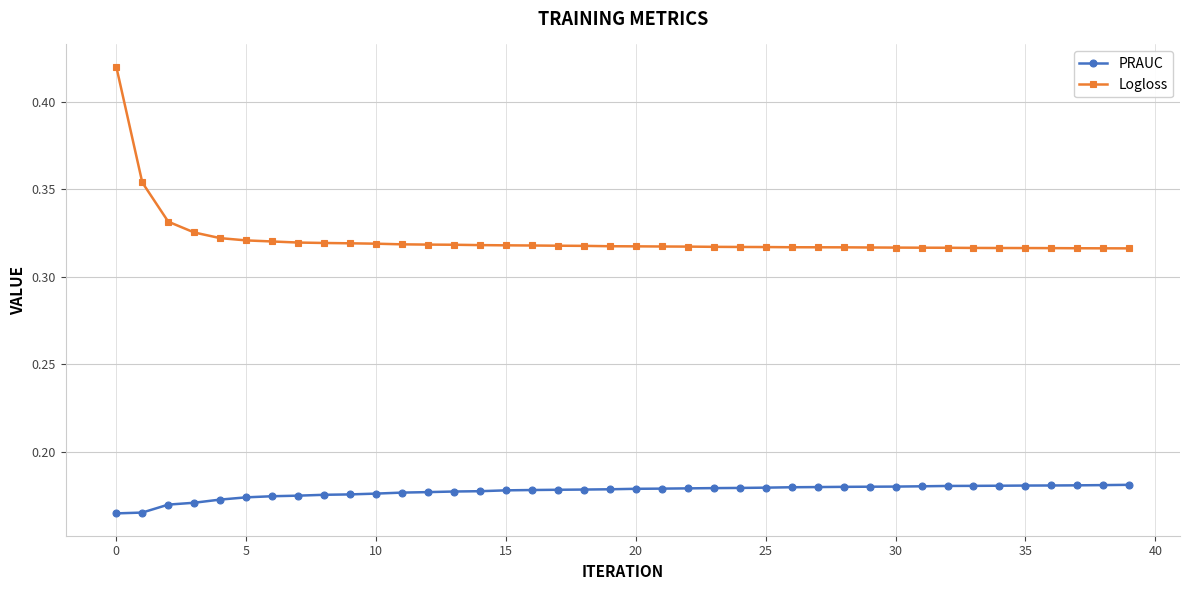

How many Logloss values are between 0 and 1?

40